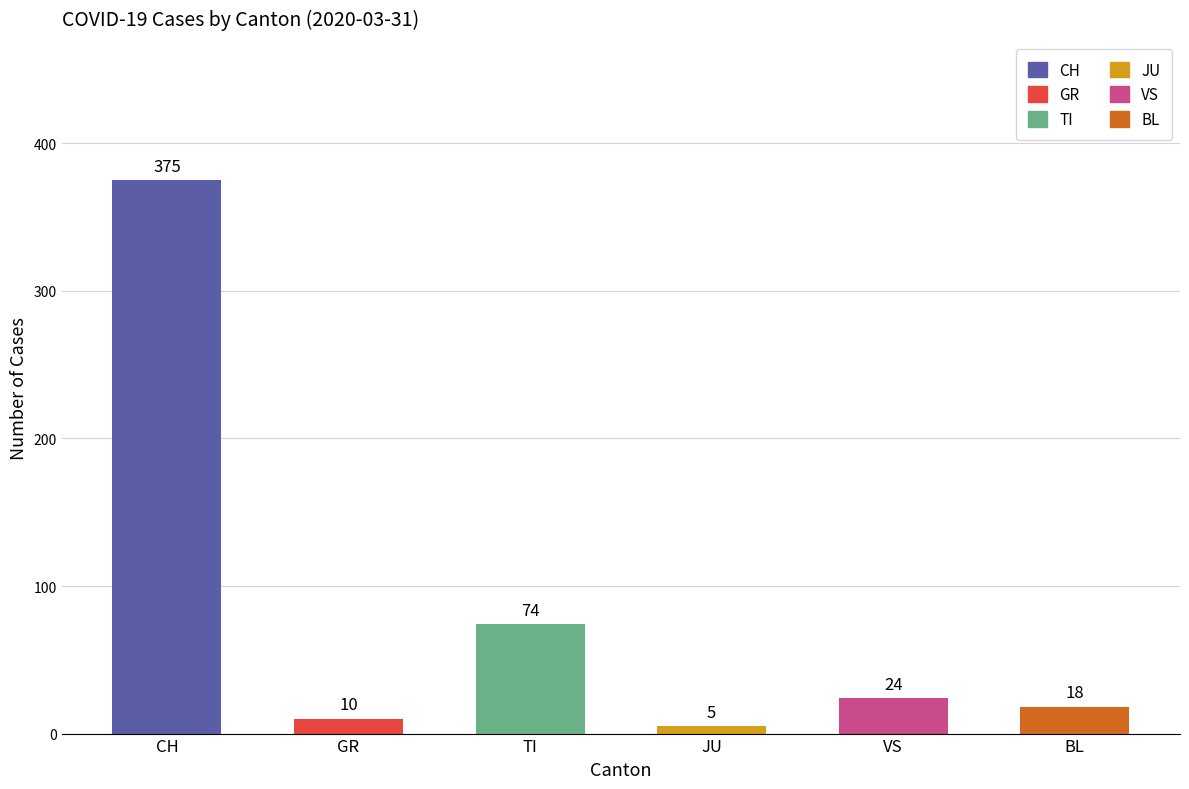

Reading left to right, list all the values displayed in this chart.

375	10	74	5	24	18